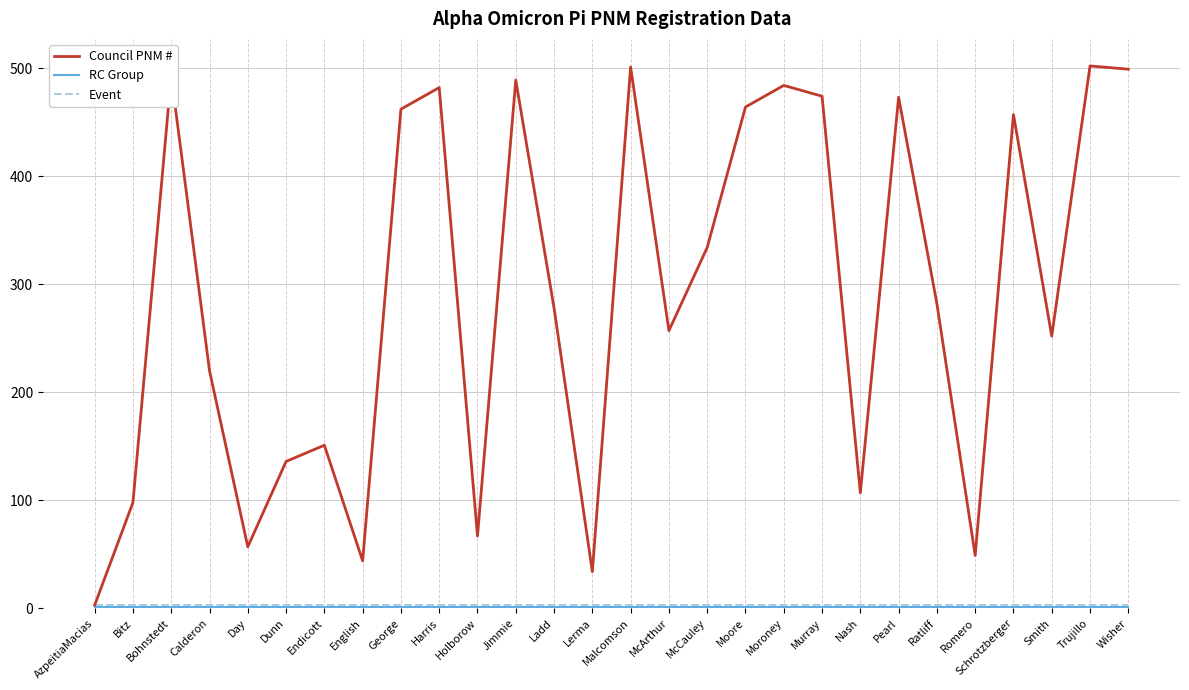

Which series has the widest spread of values?

Council PNM #